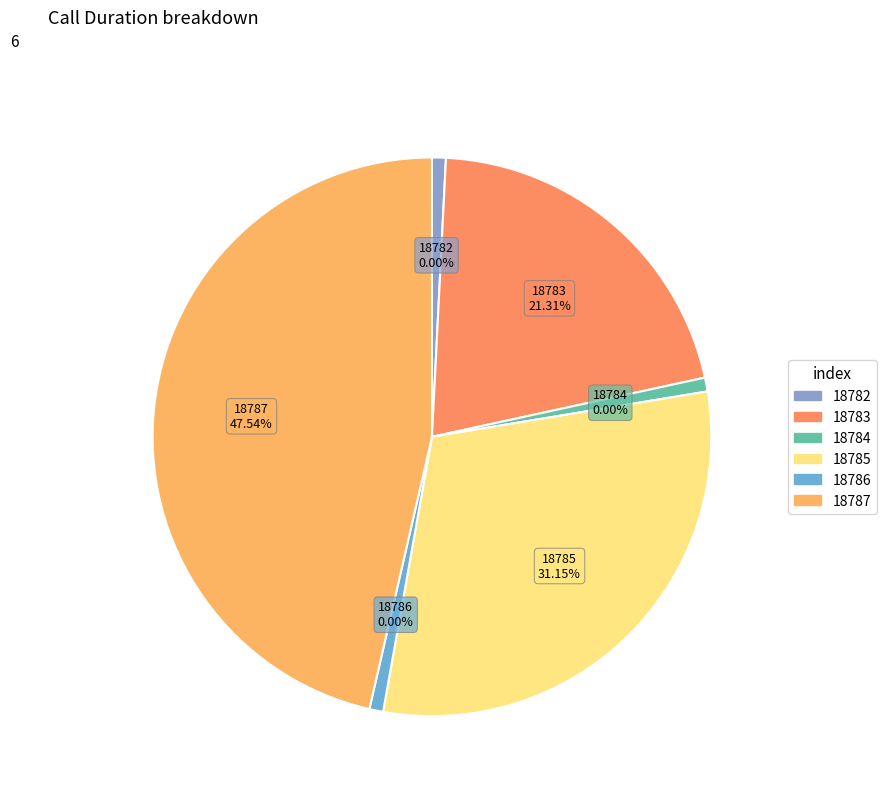

Does 18782 represent more than half of the total?

No